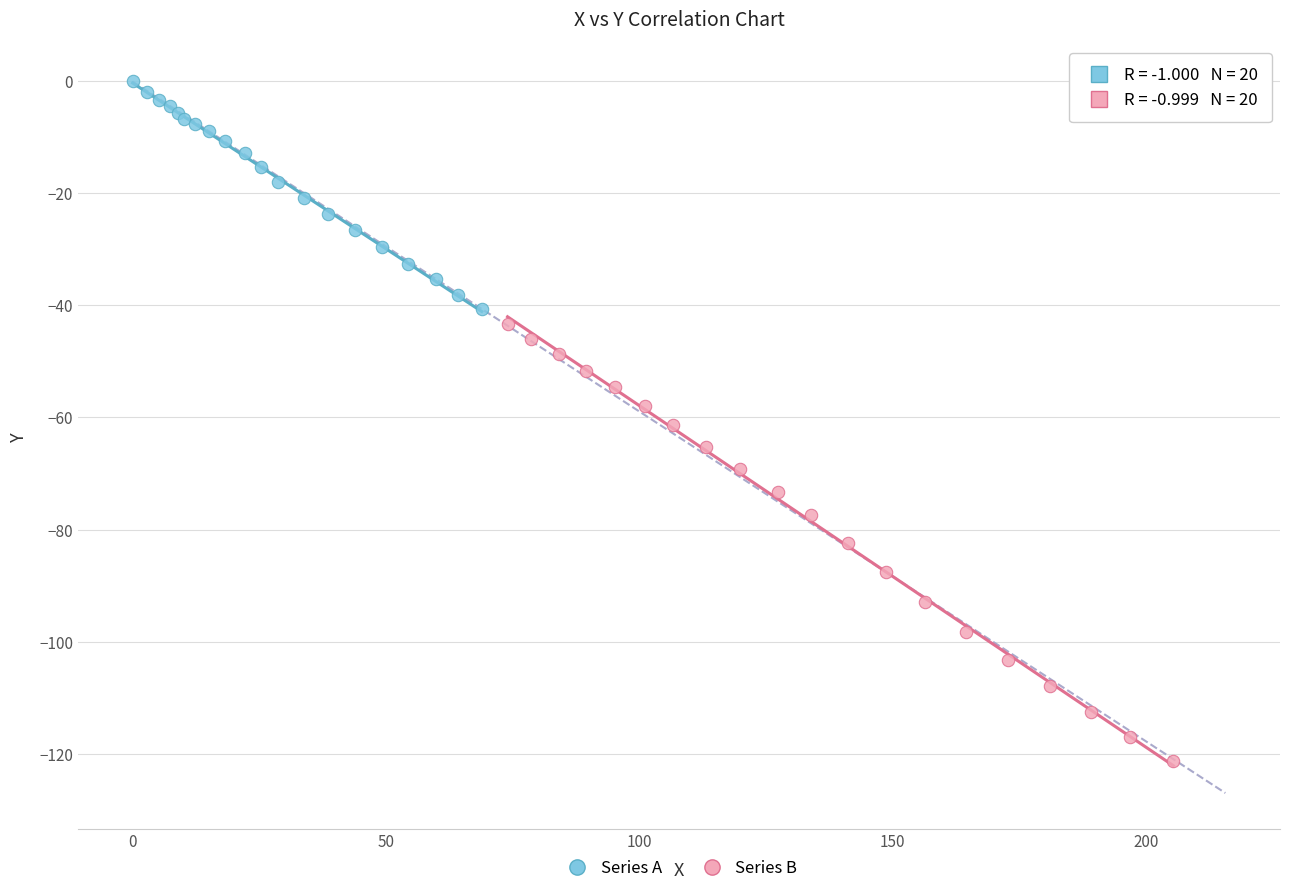

Which series contains the lowest Y value?

Series B